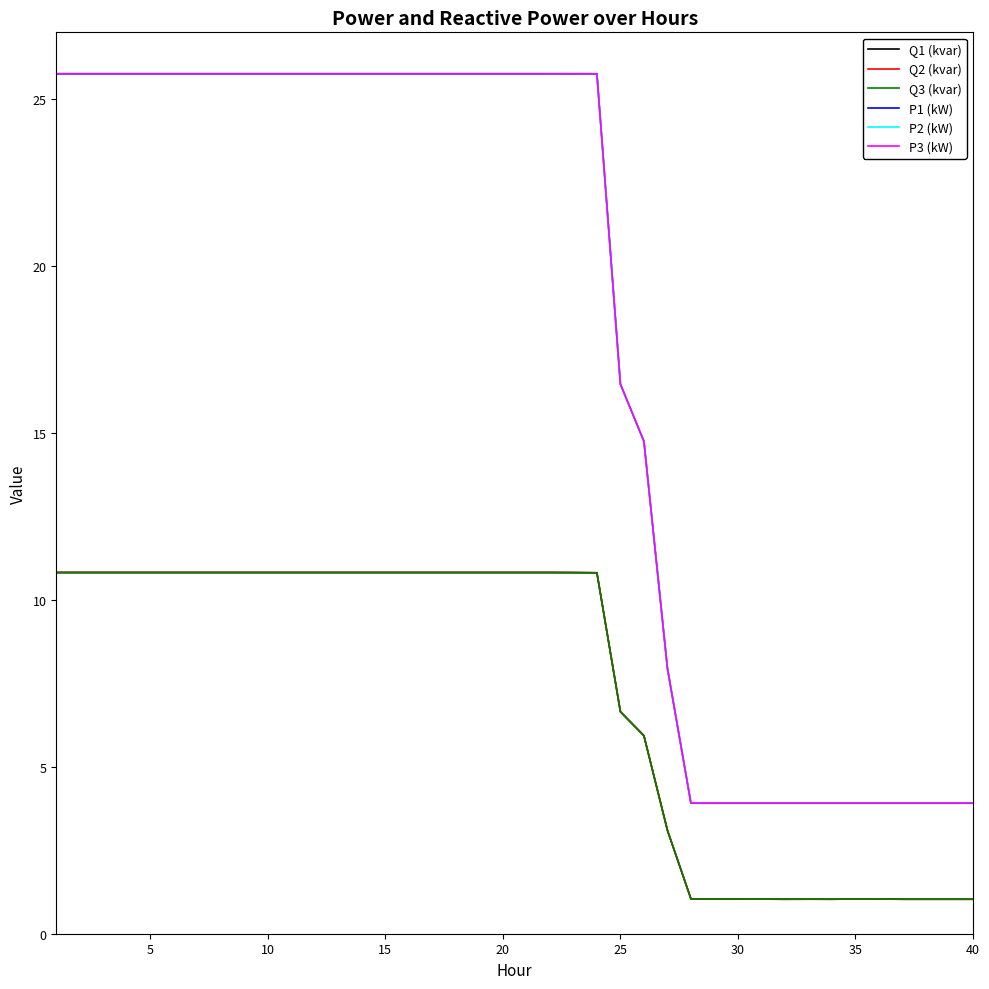

Which series has the largest range (max minus min)?

P2 (kW)